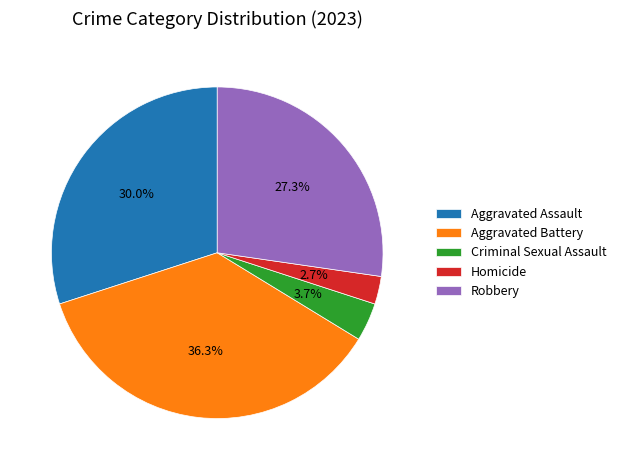

Count the number of slices in the pie.

5